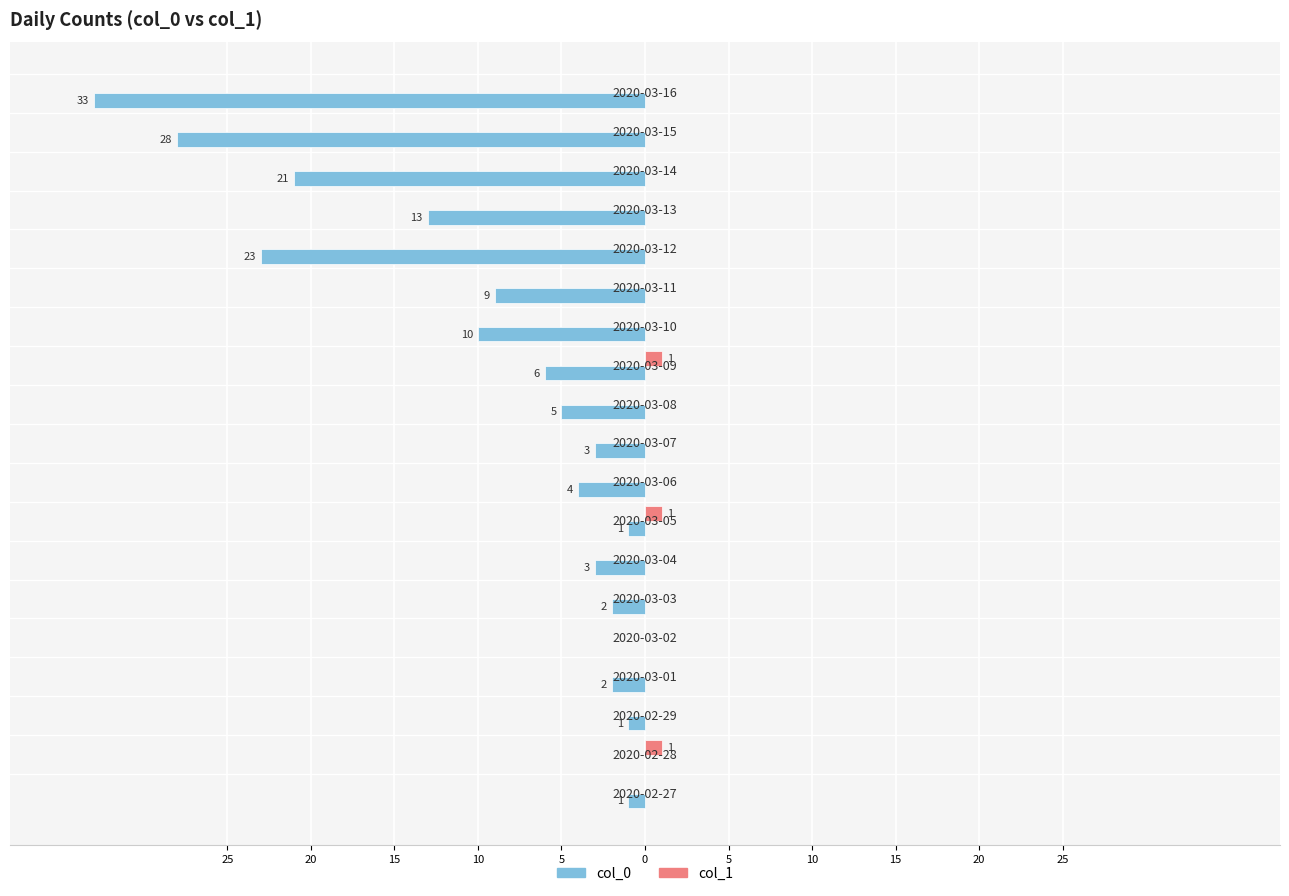

What are all the series names shown in the legend?

col_0, col_1